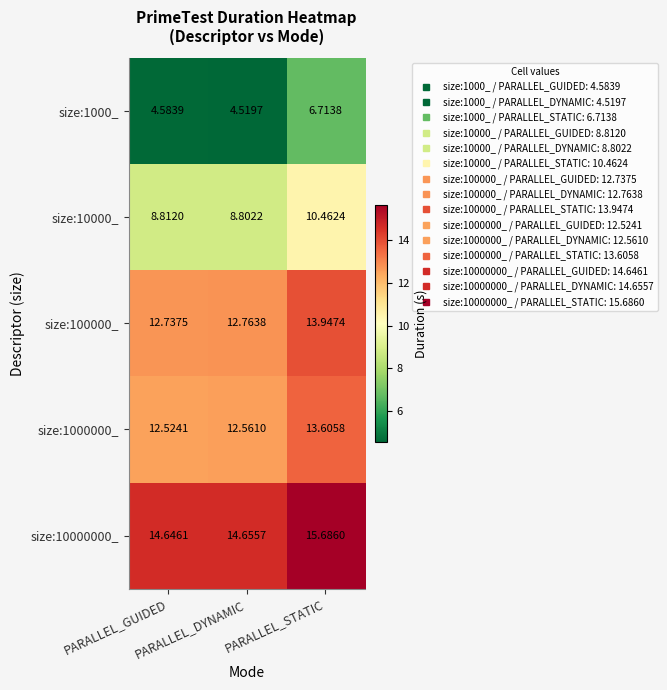

Which series has the largest range (max minus min)?

size:1000_